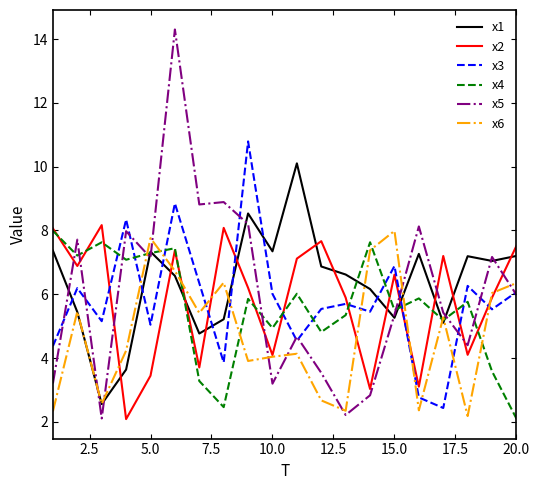

After their last crossing, which series has the higher values: x1 or x2?

x2